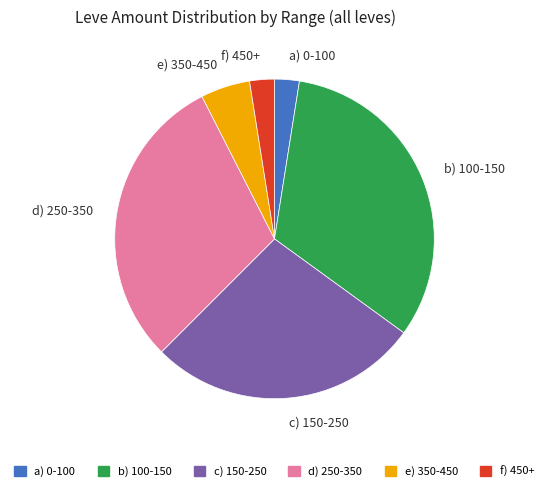

Count the number of slices in the pie.

6